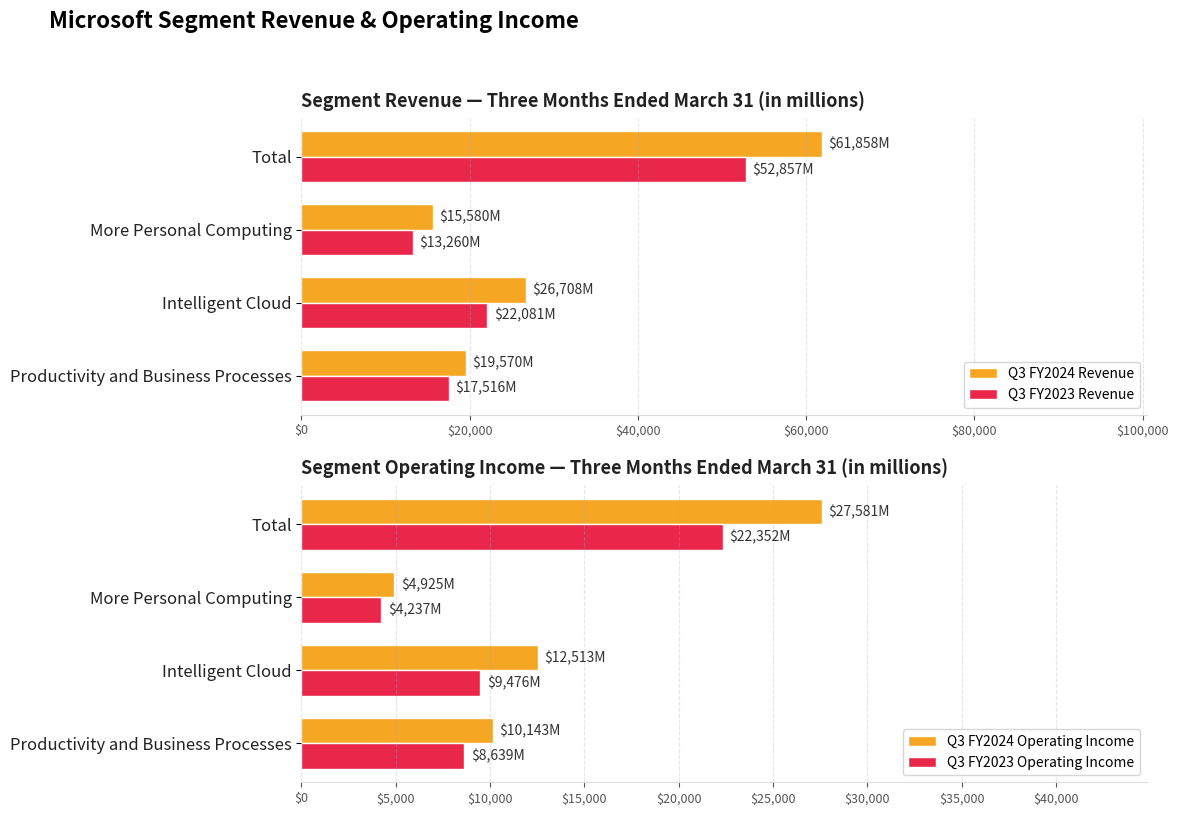

Is the value of Q3 FY2024 Revenue at Intelligent Cloud greater than the value of Q3 FY2023 Revenue at More Personal Computing?

Yes